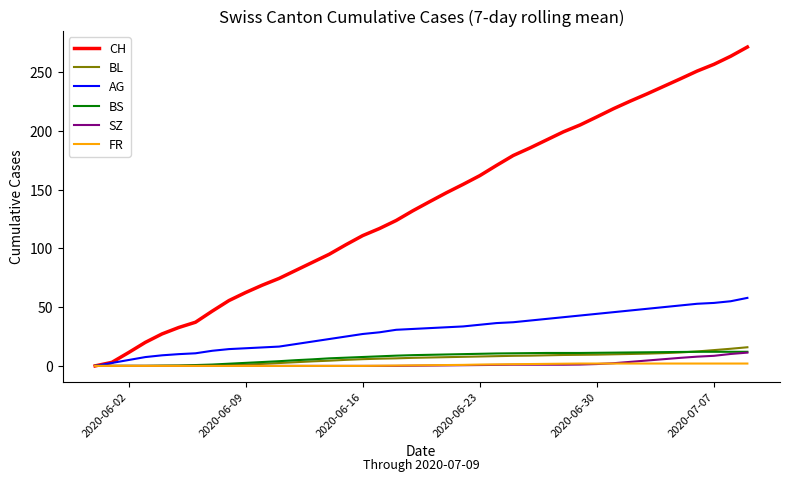

Which series has the largest total across all categories?

CH